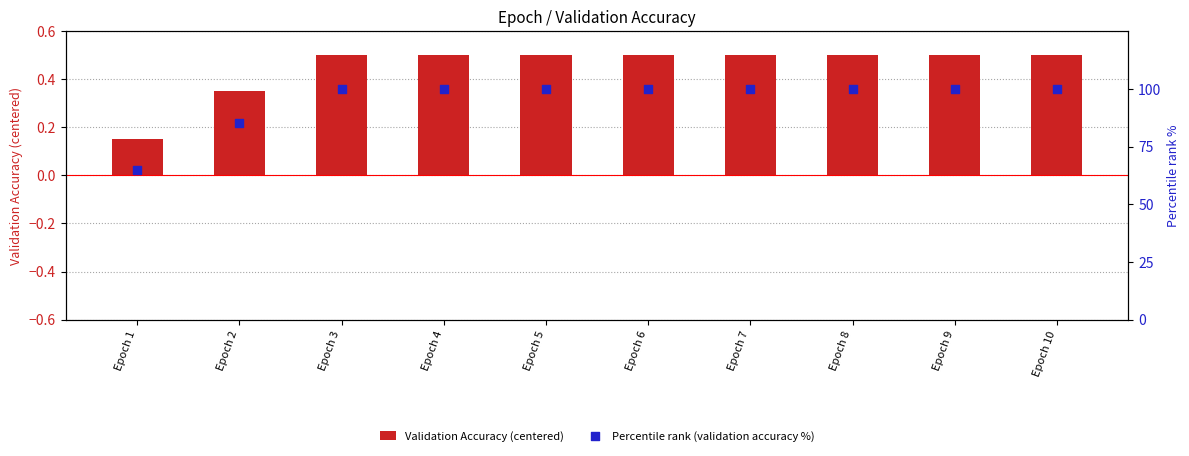

Which series contains the highest Y value?

Percentile rank (validation accuracy %)